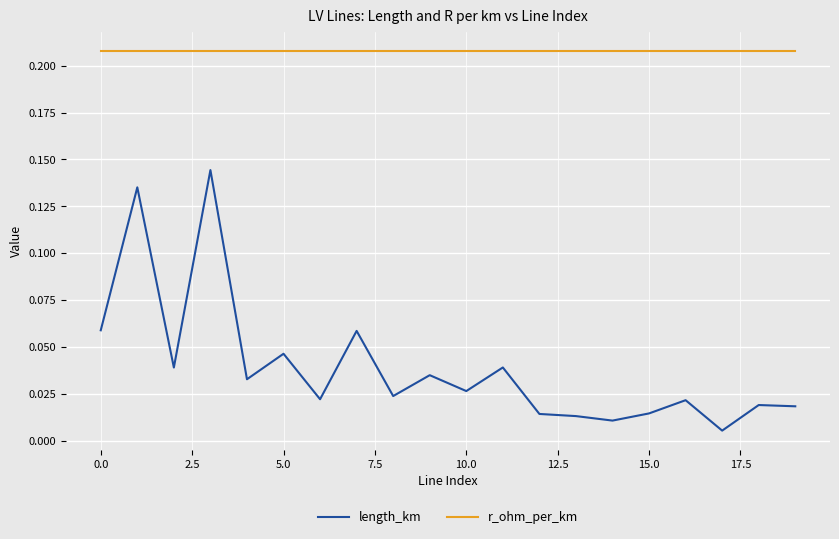

In length_km, how many points are higher than both neighbors (excluding endpoints)?

8